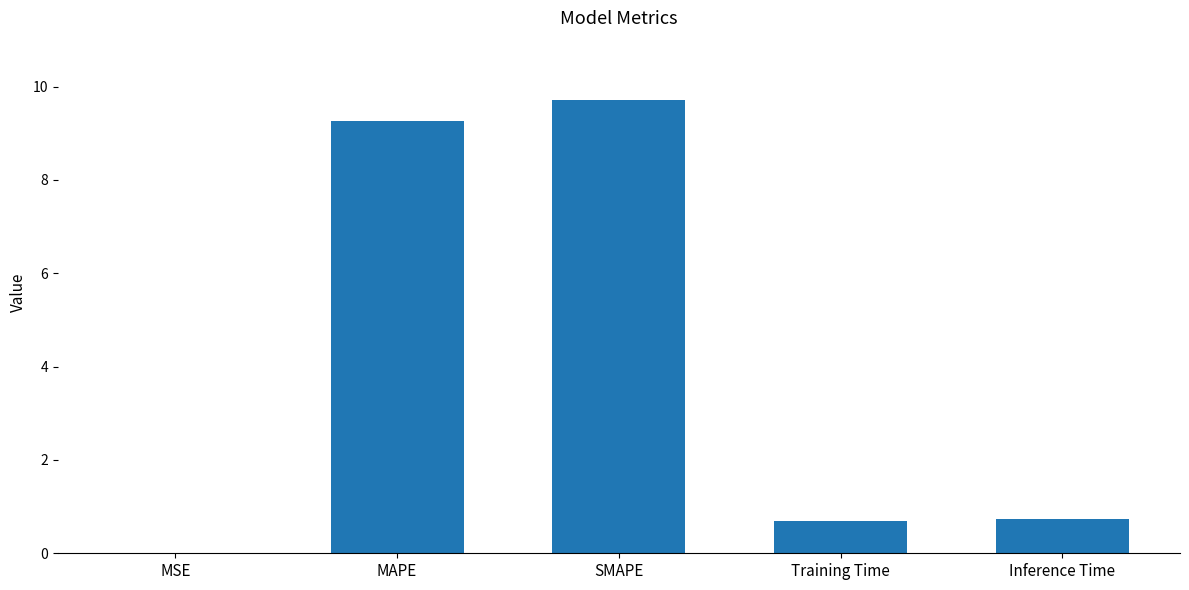

The chart shows a value of 0.3 at Training Time. True or false?

False